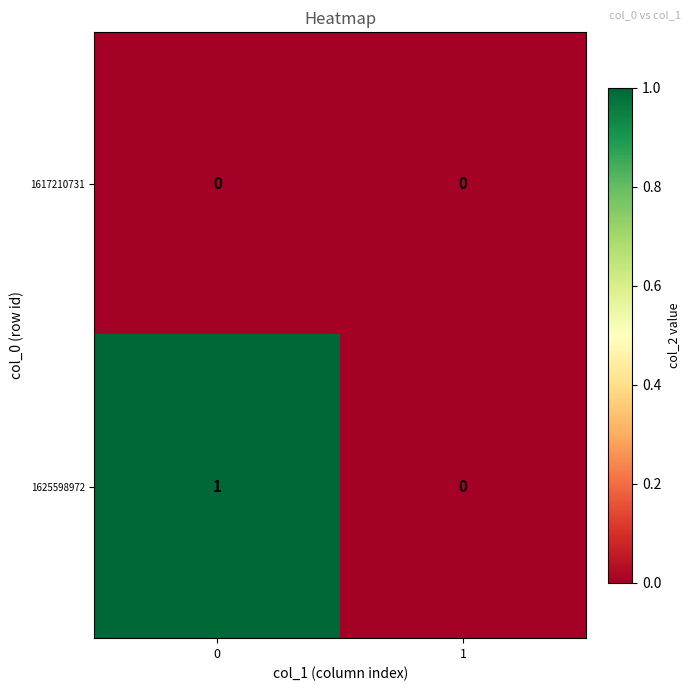

Which series has the largest total across all categories?

1625598972